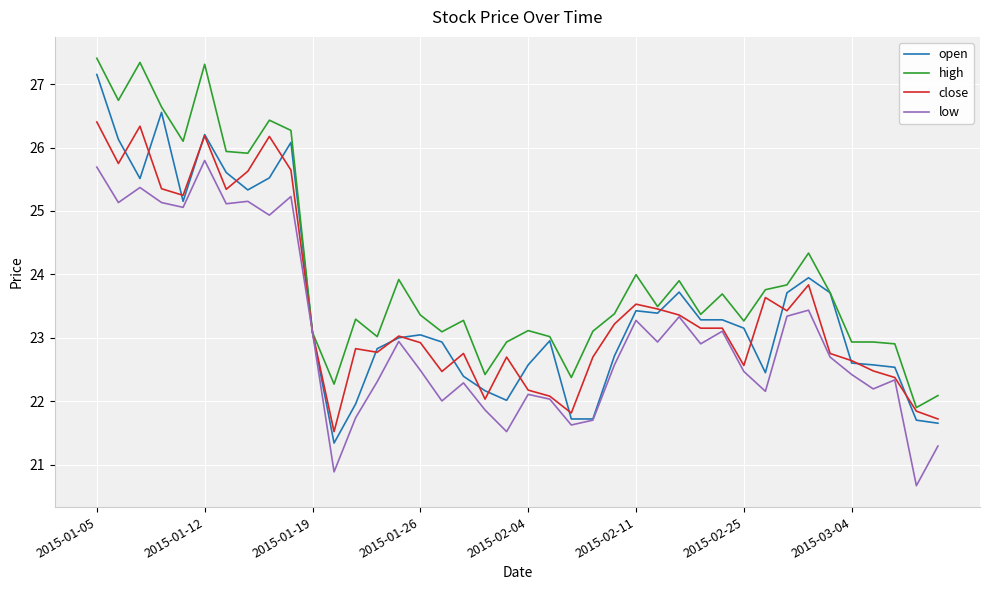

Rank the series by their maximum value, from highest to lowest.

high, open, close, low